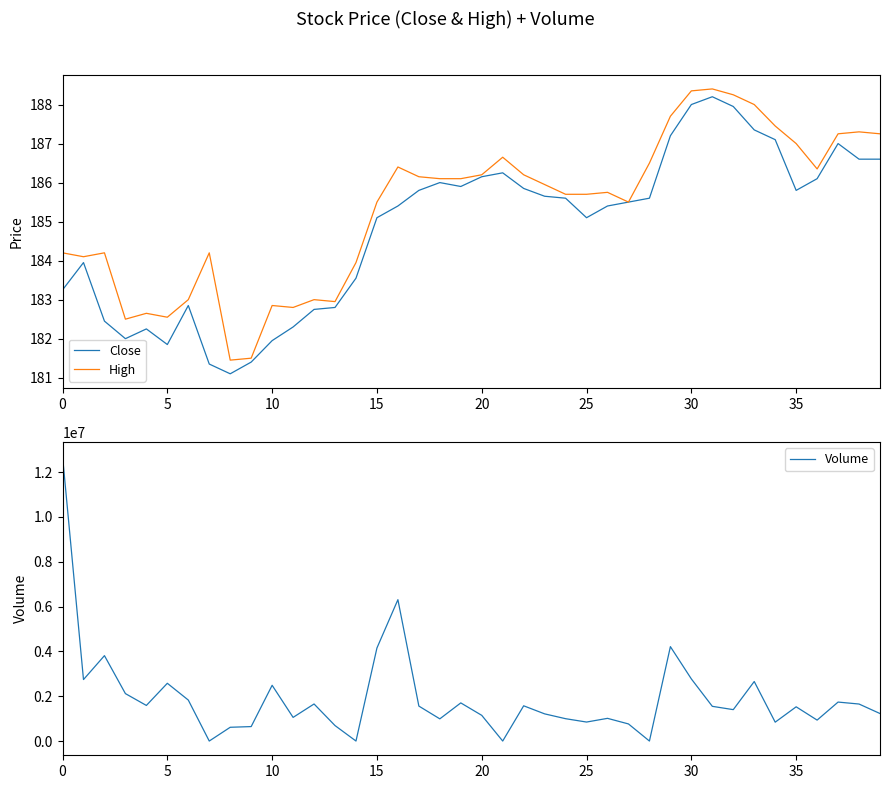

What is the highest value of the High series?

188.4